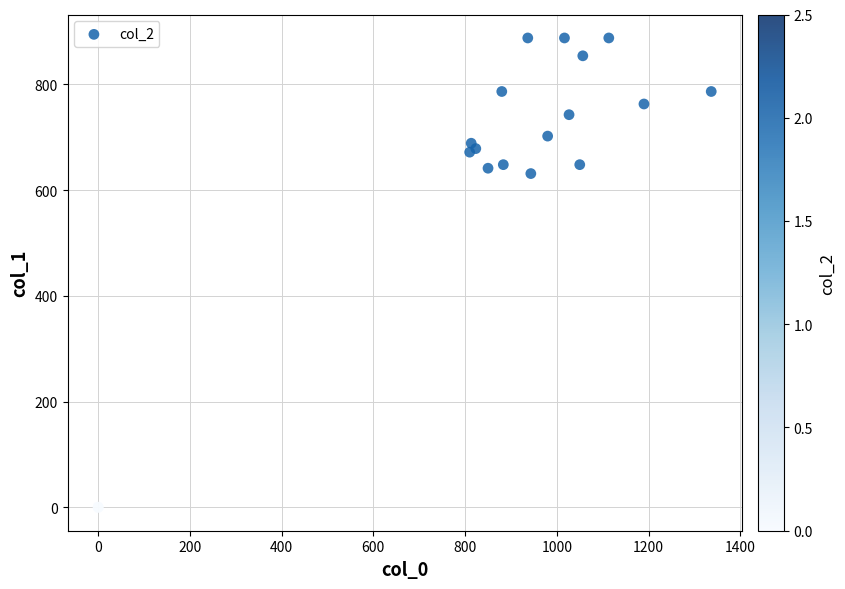

What Y value in the scatter plot is closest to 443?

631.1